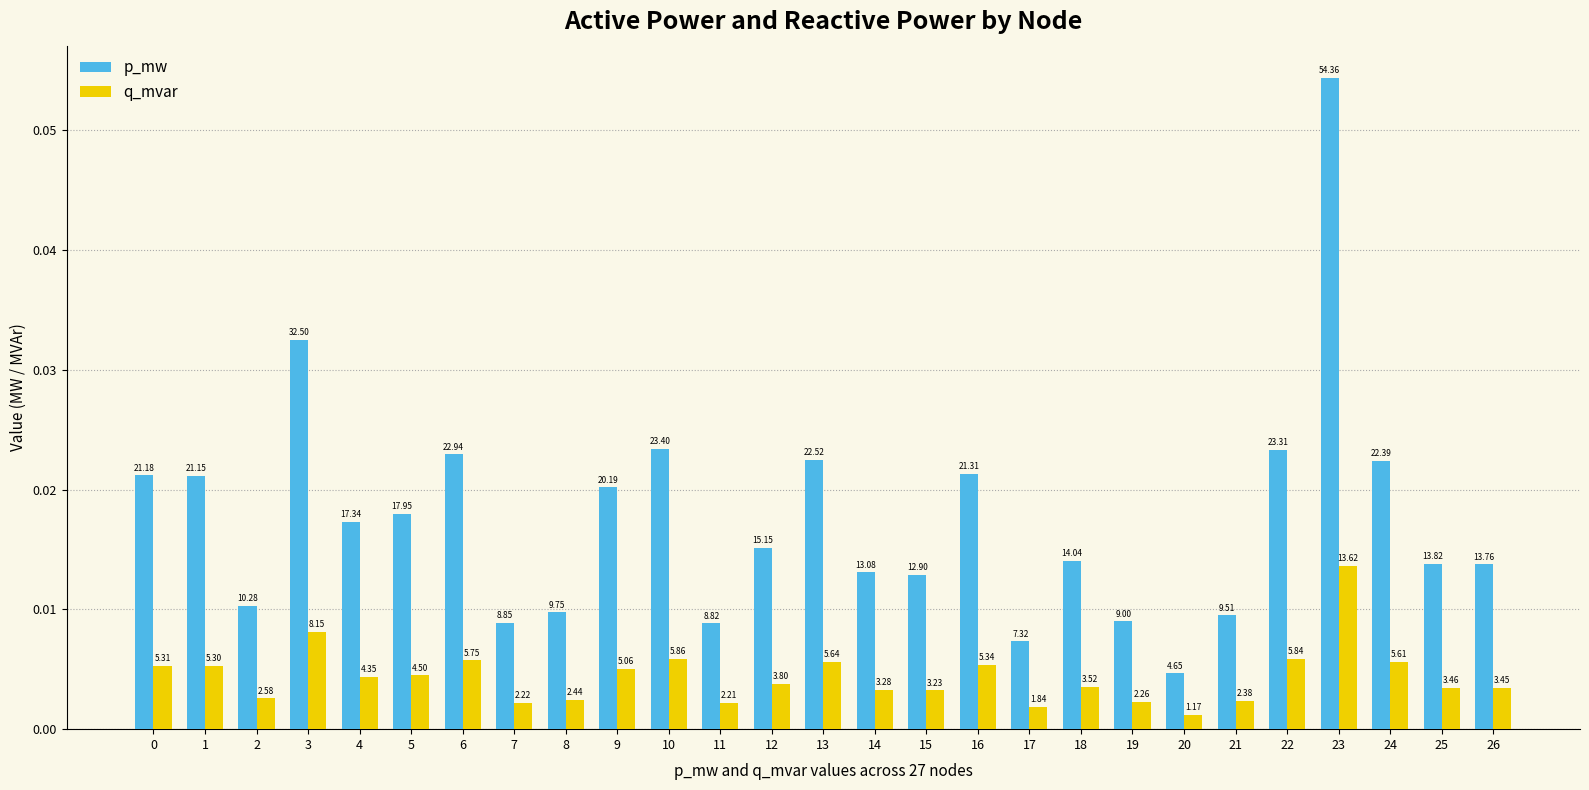

Reading right to left, extract all data points from this chart.

p_mw: 26=0.0	25=0.0	24=0.0	23=0.1	22=0.0	21=0.0	20=0.0	19=0.0	18=0.0	17=0.0	16=0.0	15=0.0	14=0.0	13=0.0	12=0.0	11=0.0	10=0.0	9=0.0	8=0.0	7=0.0	6=0.0	5=0.0	4=0.0	3=0.0	2=0.0	1=0.0	0=0.0
q_mvar: 26=0.0	25=0.0	24=0.0	23=0.0	22=0.0	21=0.0	20=0.0	19=0.0	18=0.0	17=0.0	16=0.0	15=0.0	14=0.0	13=0.0	12=0.0	11=0.0	10=0.0	9=0.0	8=0.0	7=0.0	6=0.0	5=0.0	4=0.0	3=0.0	2=0.0	1=0.0	0=0.0